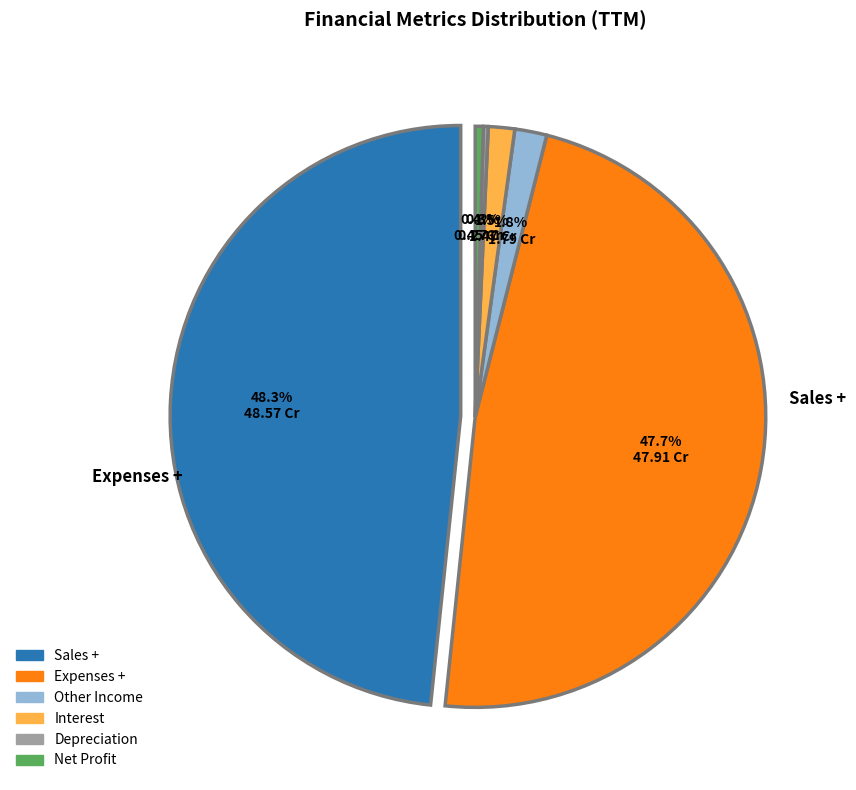

To the nearest percent, what is the difference between the largest and smallest slice percentages?

48%